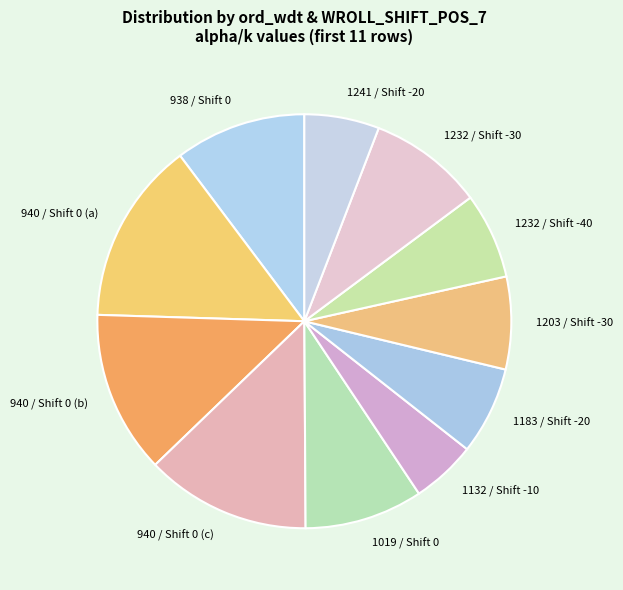

Combined, do 940 / Shift 0 (a) and 1132 / Shift -10 account for over 50%?

No